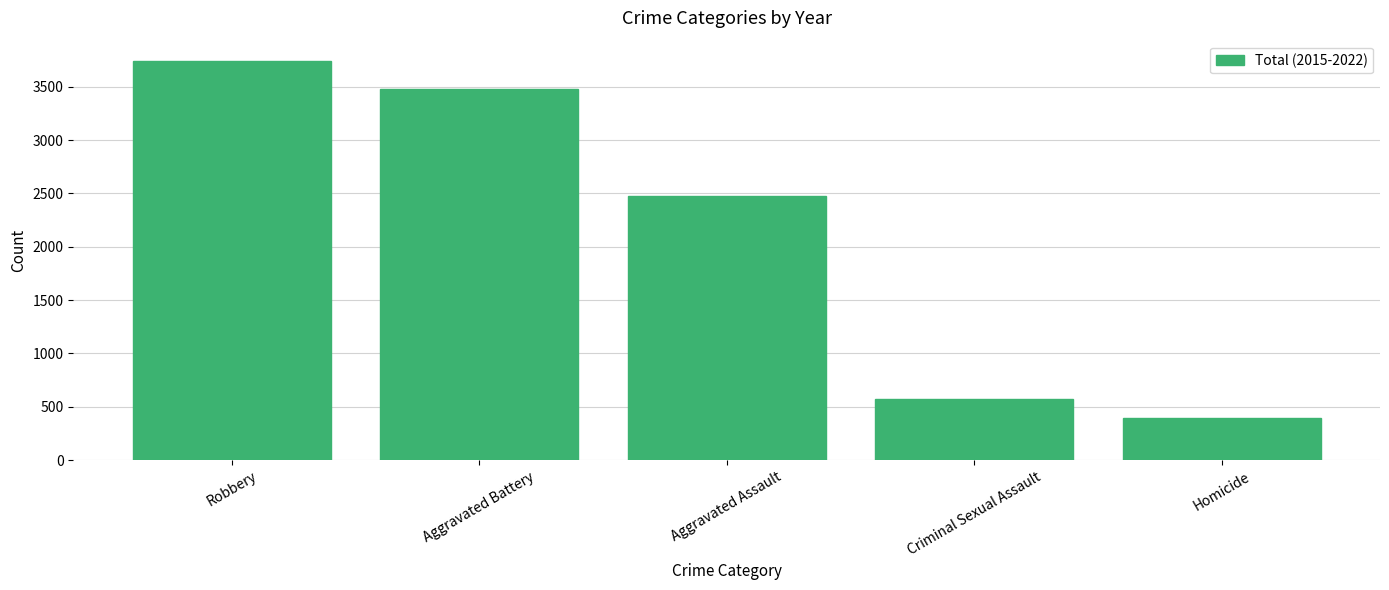

Reading left to right, what are all the values shown in this chart?

Robbery=3745	Aggravated Battery=3480	Aggravated Assault=2472	Criminal Sexual Assault=571	Homicide=393